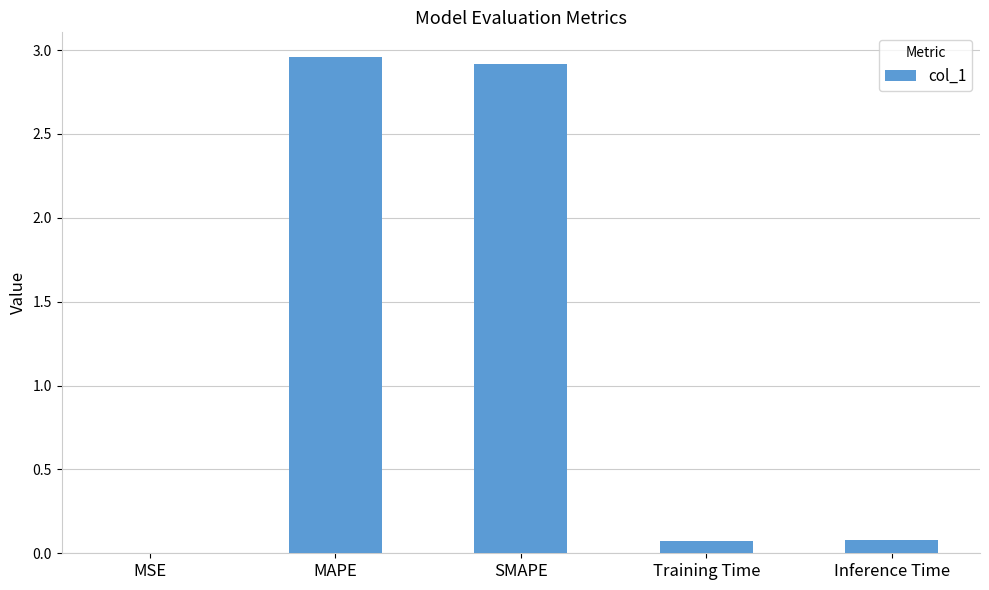

Which has a higher value, Inference Time or SMAPE?

SMAPE